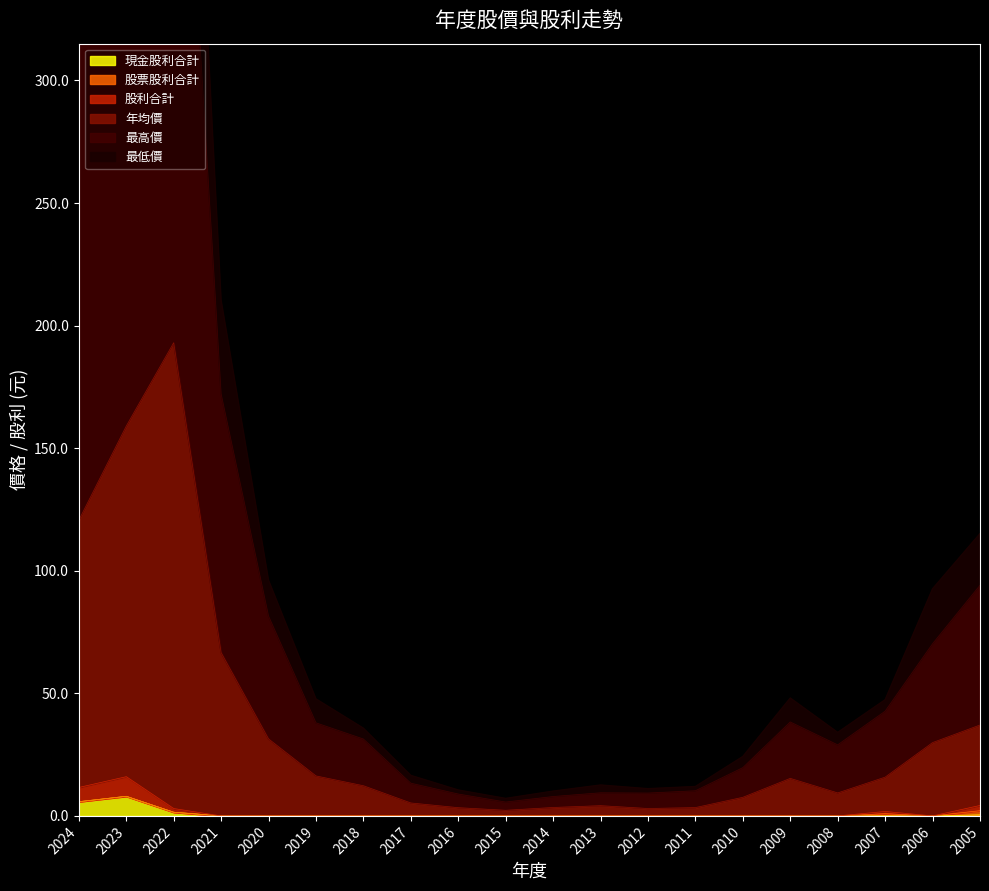

The value of 現金股利合計 at 2010 is 0.0. True or false?

True